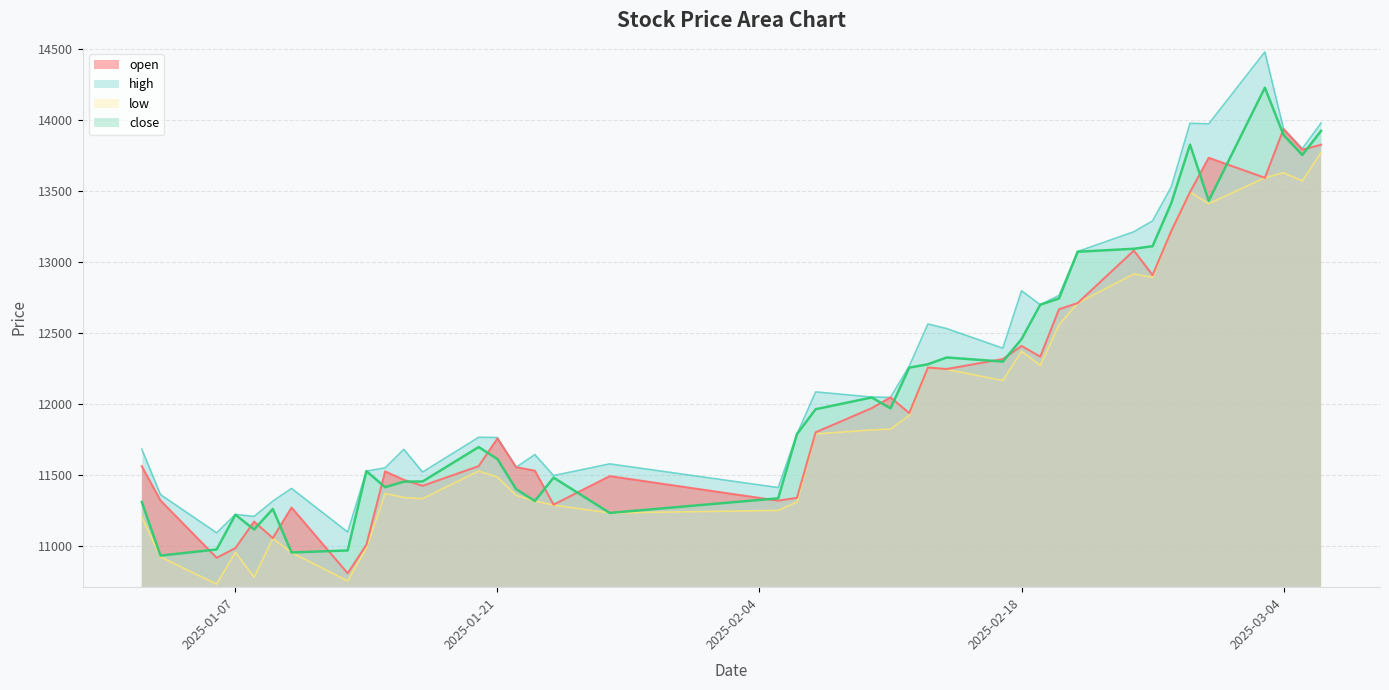

What is the average value of the low series?

11939.1